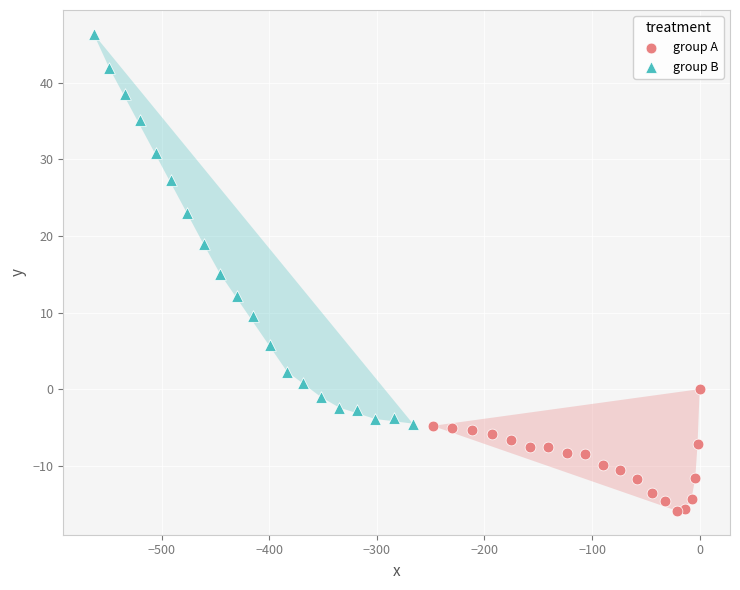

Which series has the widest spread of Y values?

group B